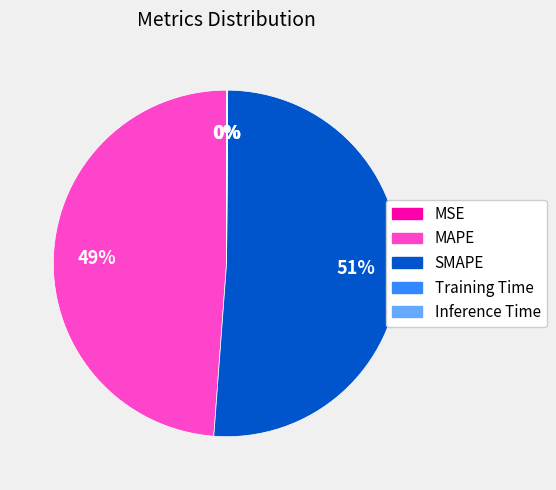

Is there a majority slice in this chart?

Yes